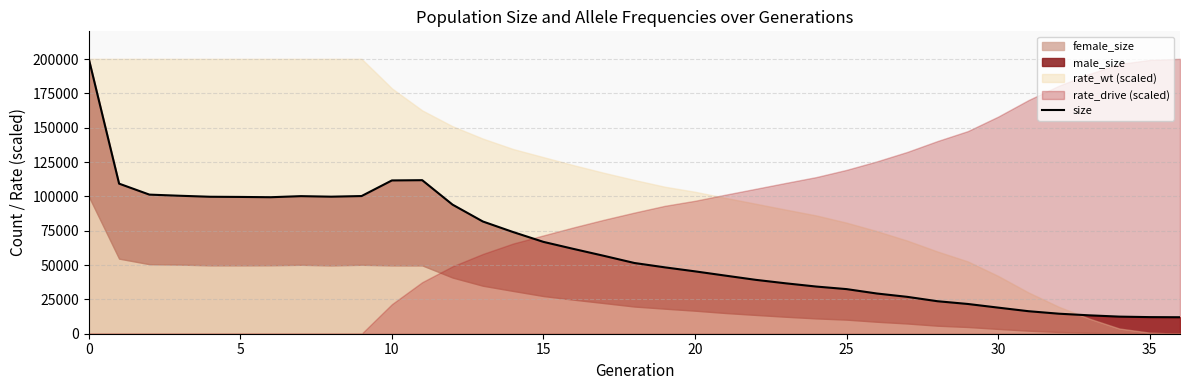

What is the difference between the maximum and minimum values?

188200